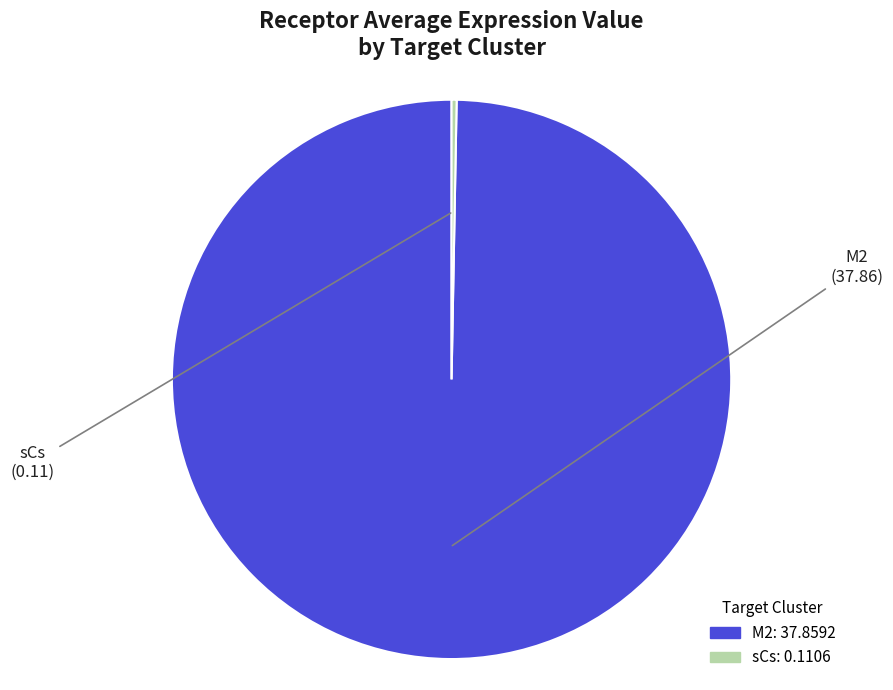

Combined, do M2 and sCs account for over 50%?

Yes